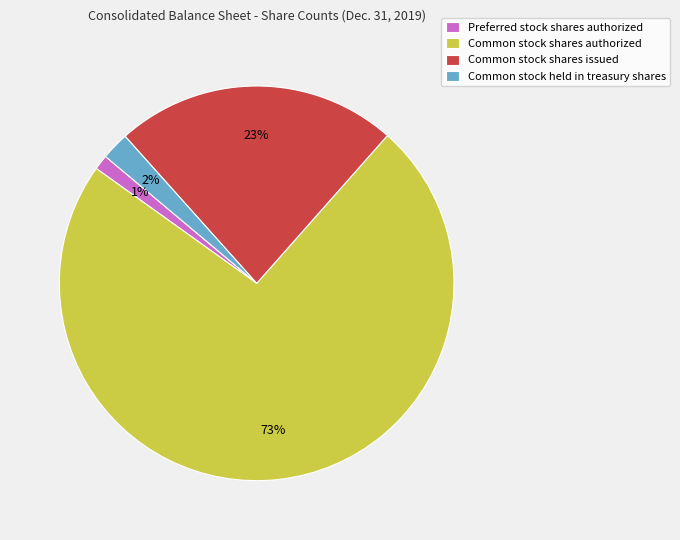

What is the largest slice in the pie chart?

Common stock shares authorized